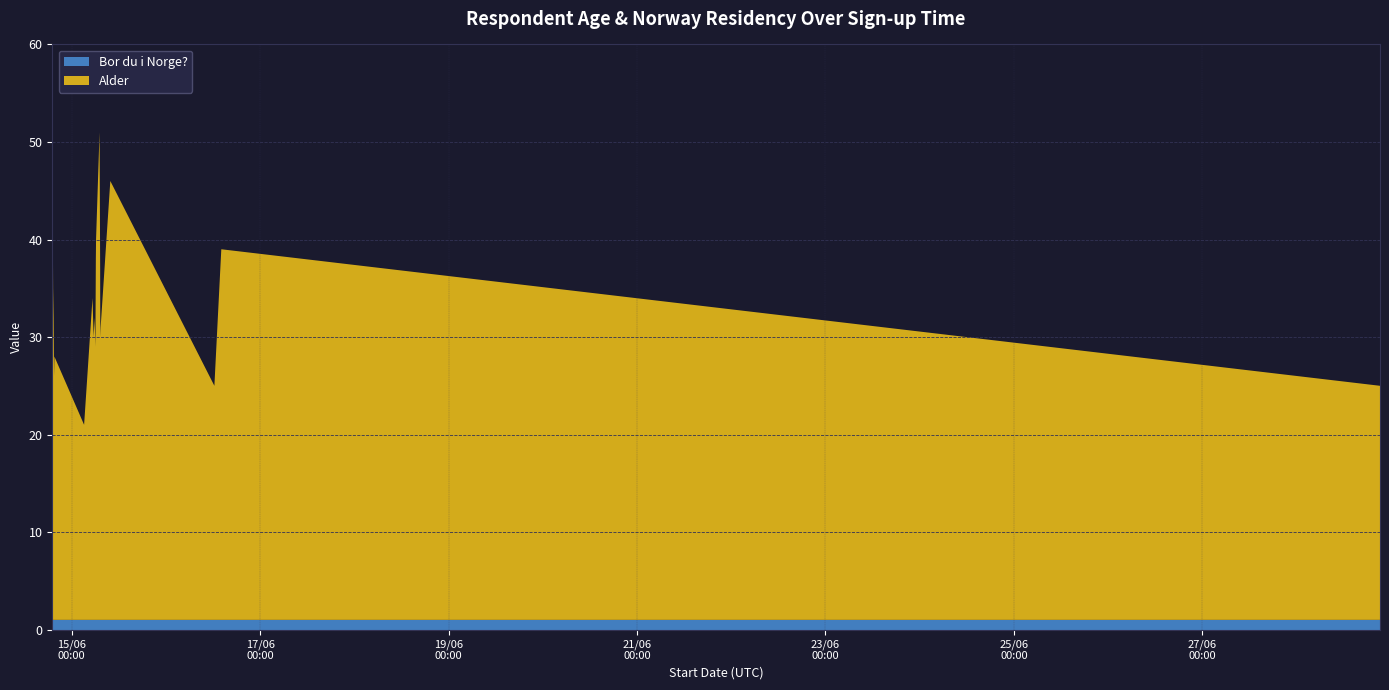

Reading right to left, extract all data points from this chart.

Alder: 2017-06-28 21:14:20=24	2017-06-16 14:07:15=38	2017-06-16 12:21:29=24	2017-06-15 09:51:06=45	2017-06-15 07:23:09=30	2017-06-15 07:17:39=29	2017-06-15 07:15:59=36	2017-06-15 07:06:39=50	2017-06-15 06:13:12=39	2017-06-15 06:11:38=38	2017-06-15 06:09:58=37	2017-06-15 06:03:10=28	2017-06-15 05:51:03=31	2017-06-15 05:36:21=29	2017-06-15 05:19:04=33	2017-06-15 03:10:32=20	2017-06-14 19:36:43=27	2017-06-14 19:31:24=25	2017-06-14 19:21:38=34	2017-06-14 19:19:35=31	2017-06-14 19:12:28=40	2017-06-14 19:05:20=31	2017-06-14 19:04:11=40
Bor du i Norge?: 2017-06-28 21:14:20=1	2017-06-16 14:07:15=1	2017-06-16 12:21:29=1	2017-06-15 09:51:06=1	2017-06-15 07:23:09=1	2017-06-15 07:17:39=1	2017-06-15 07:15:59=1	2017-06-15 07:06:39=1	2017-06-15 06:13:12=1	2017-06-15 06:11:38=1	2017-06-15 06:09:58=1	2017-06-15 06:03:10=1	2017-06-15 05:51:03=1	2017-06-15 05:36:21=1	2017-06-15 05:19:04=1	2017-06-15 03:10:32=1	2017-06-14 19:36:43=1	2017-06-14 19:31:24=1	2017-06-14 19:21:38=1	2017-06-14 19:19:35=1	2017-06-14 19:12:28=1	2017-06-14 19:05:20=1	2017-06-14 19:04:11=1